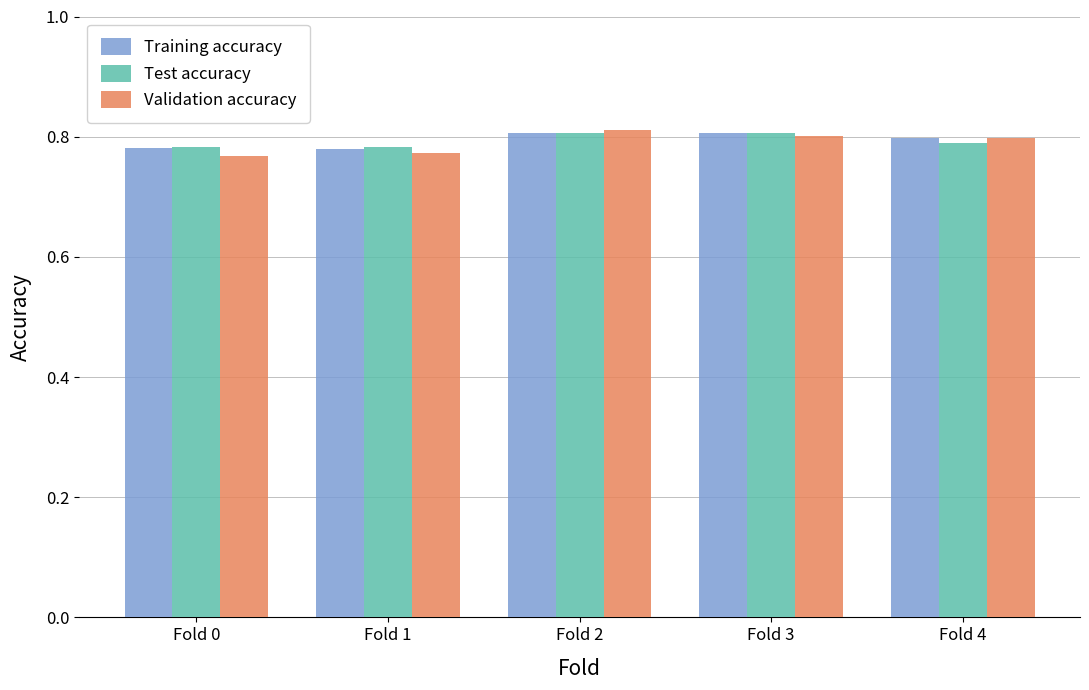

What are all the series names shown in the legend?

Training accuracy, Test accuracy, Validation accuracy